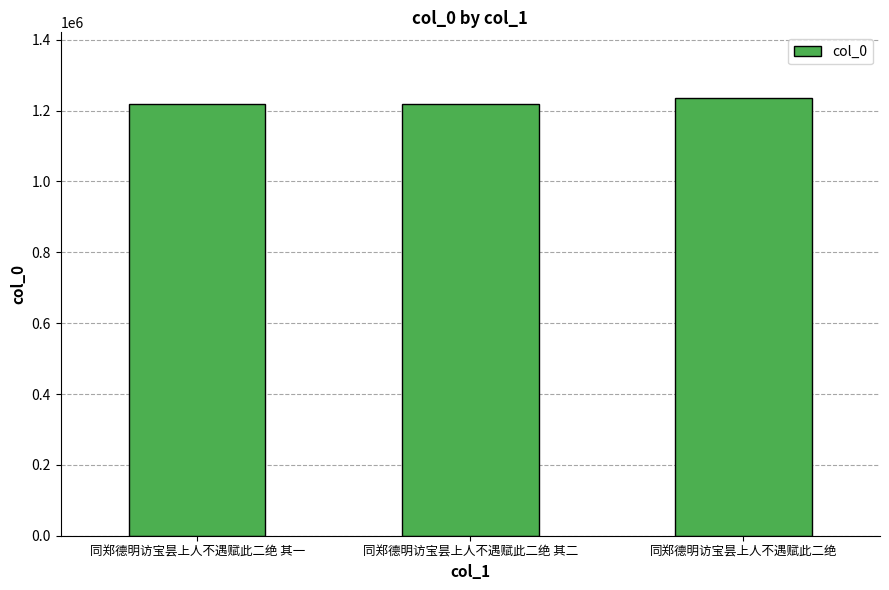

What is the label of the 2nd bar from the left?

同郑德明访宝昙上人不遇赋此二绝 其二